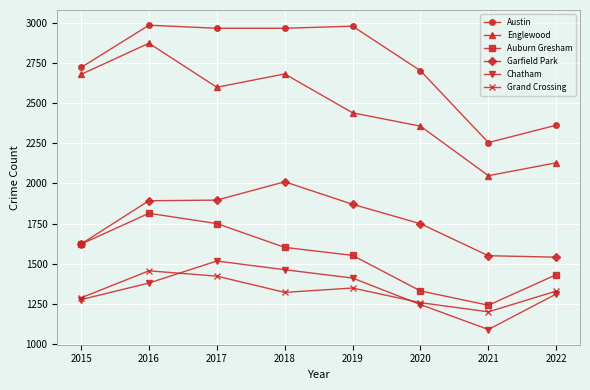

What is the highest value of the Englewood series?

2872